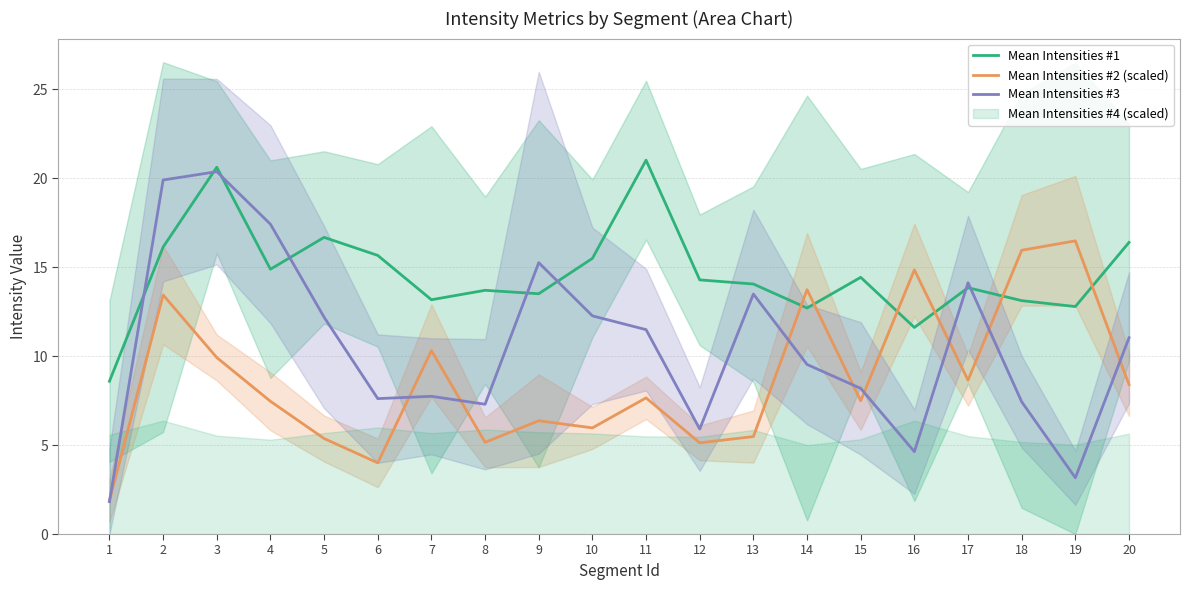

Reading left to right, transcribe all the data shown in this chart.

Mean Intensities #1: 8.6	16.1	20.6	14.9	16.7	15.7	13.2	13.7	13.5	15.5	21.0	14.3	14.0	12.7	14.4	11.6	13.8	13.1	12.8	16.4
Mean Intensities #2 (scaled): 1.9	13.4	9.9	7.5	5.4	4.0	10.3	5.2	6.4	6.0	7.7	5.1	5.5	13.7	7.5	14.8	8.6	15.9	16.5	8.4
Mean Intensities #3: 1.8	19.9	20.4	17.4	12.2	7.6	7.7	7.3	15.2	12.3	11.5	5.9	13.5	9.5	8.2	4.6	14.1	7.4	3.2	11.0